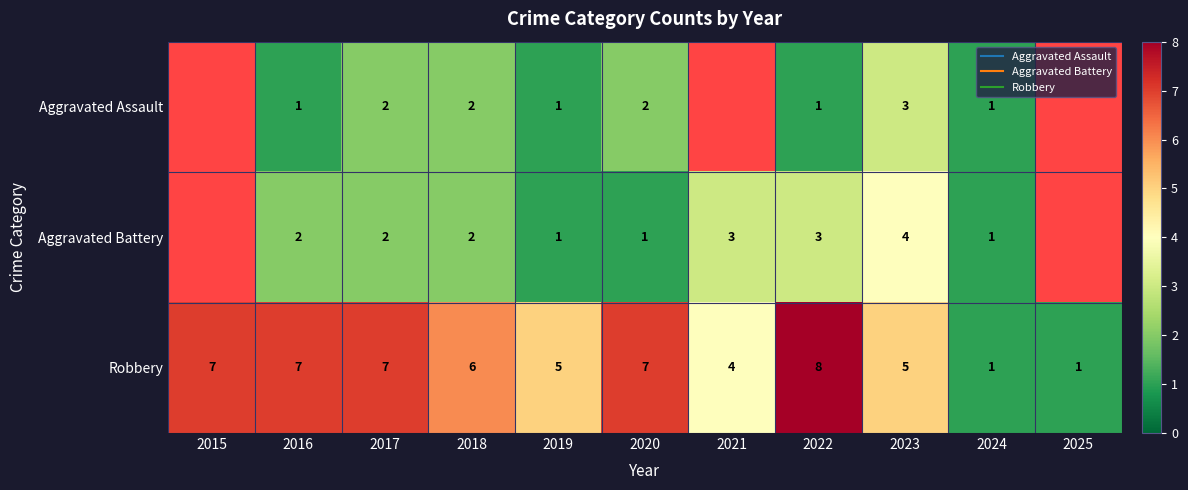

At which label does Aggravated Assault first exceed 2?

2023